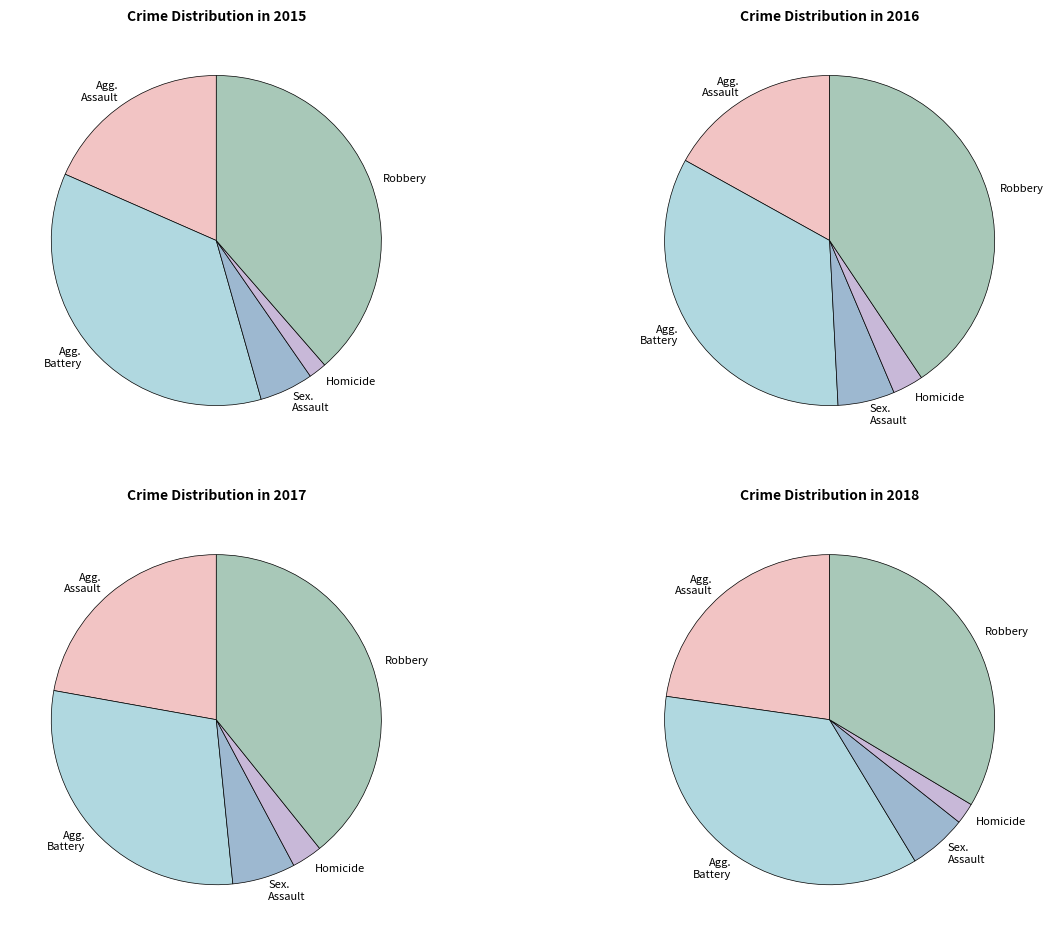

What percentage is the Homicide slice, to the nearest percent?

2%